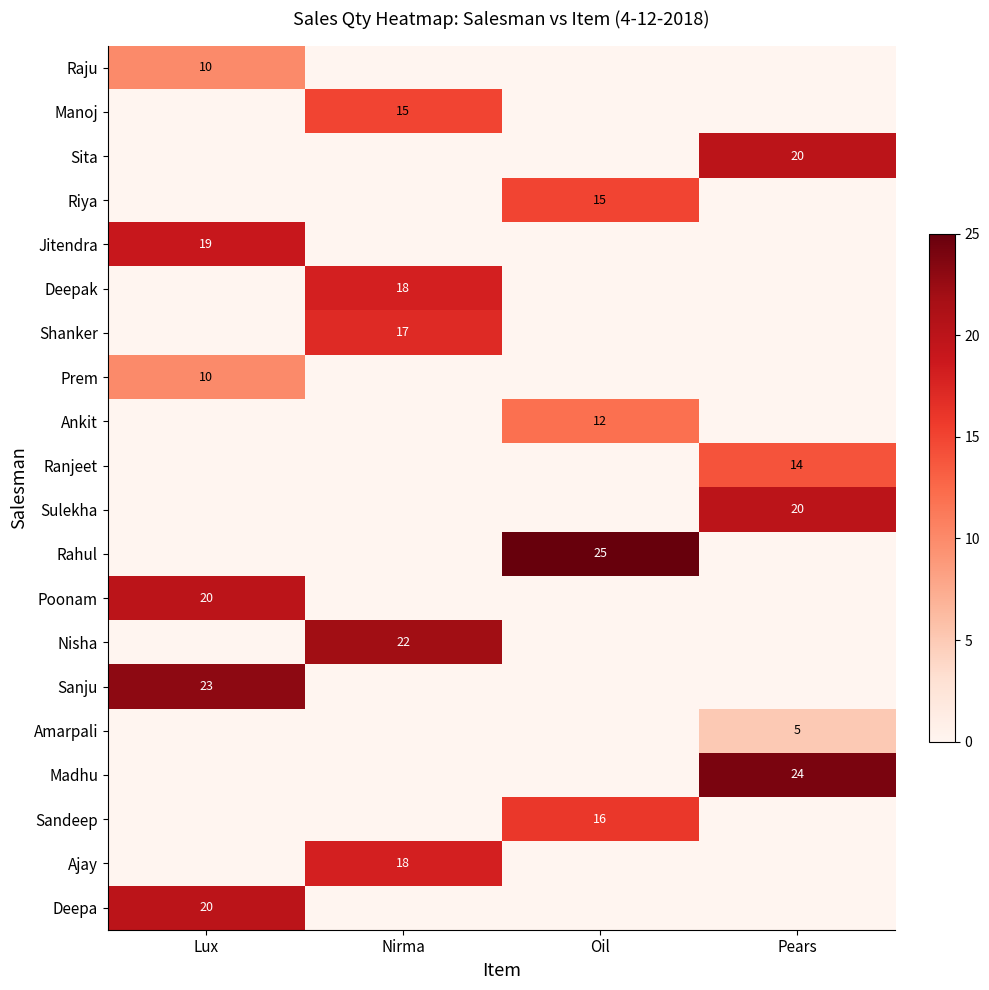

Count the number of categories in the chart.

4